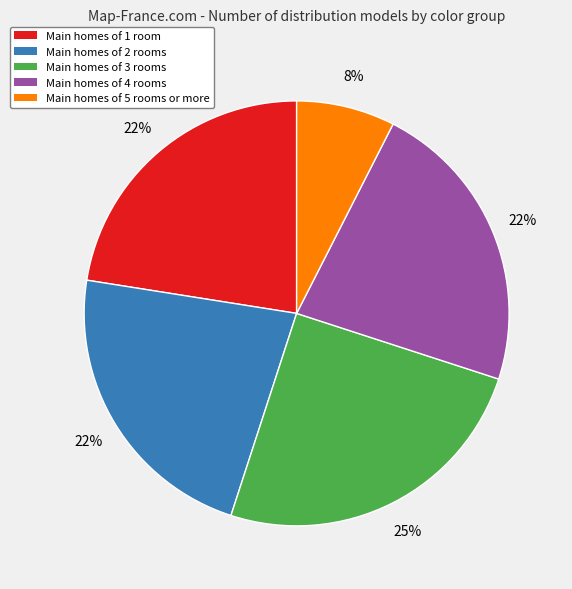

How many segments does this pie chart have?

5